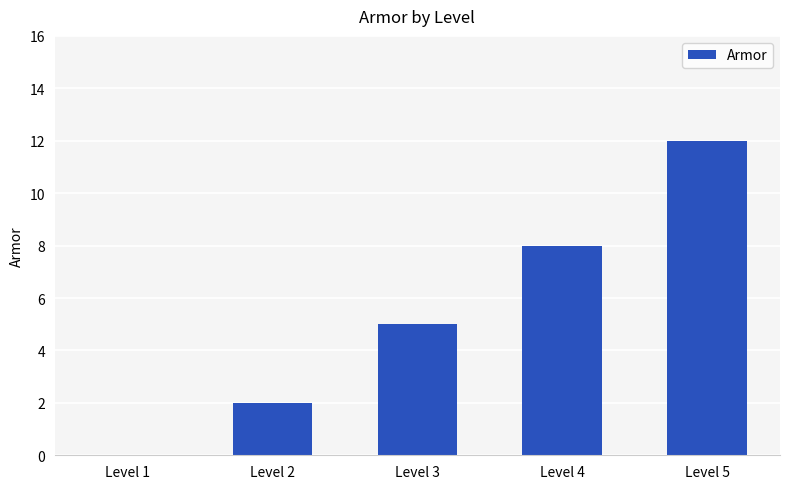

Where is the data nearest to the value 6?

Level 3